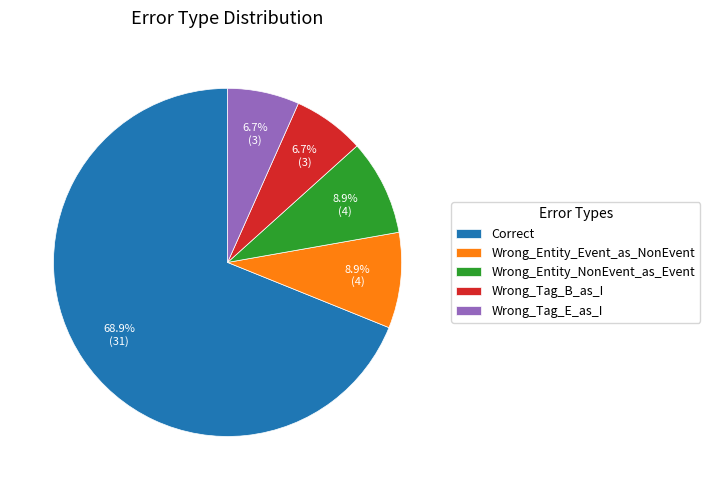

What is the ratio of the value at Wrong_Entity_NonEvent_as_Event to the value at Wrong_Entity_Event_as_NonEvent?

1.0